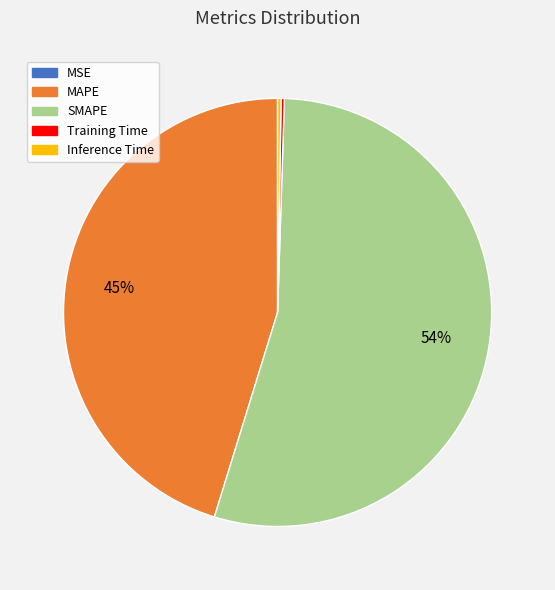

What percentage is the MAPE slice, to the nearest percent?

45%